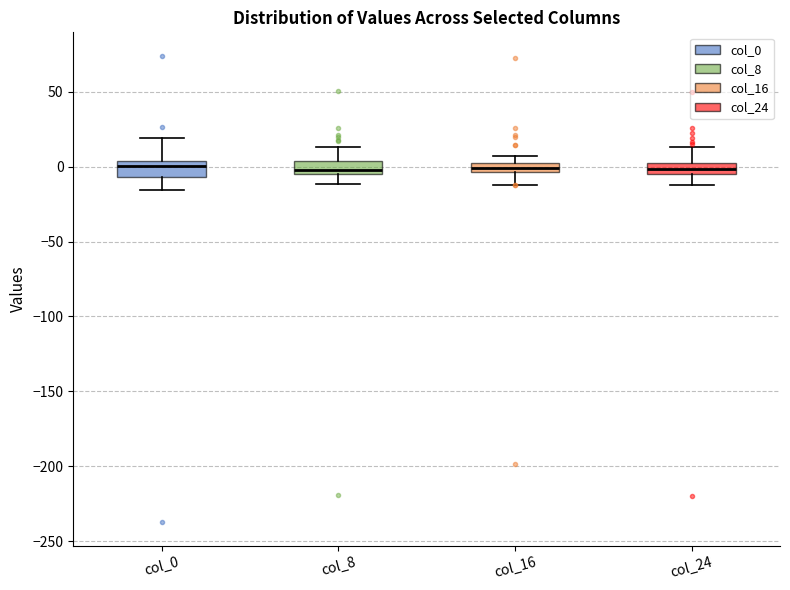

Where is the lower edge of the box for col_0 on the y-axis? The values are not printed on the chart, so give them approximately, as read against the axis.

-5